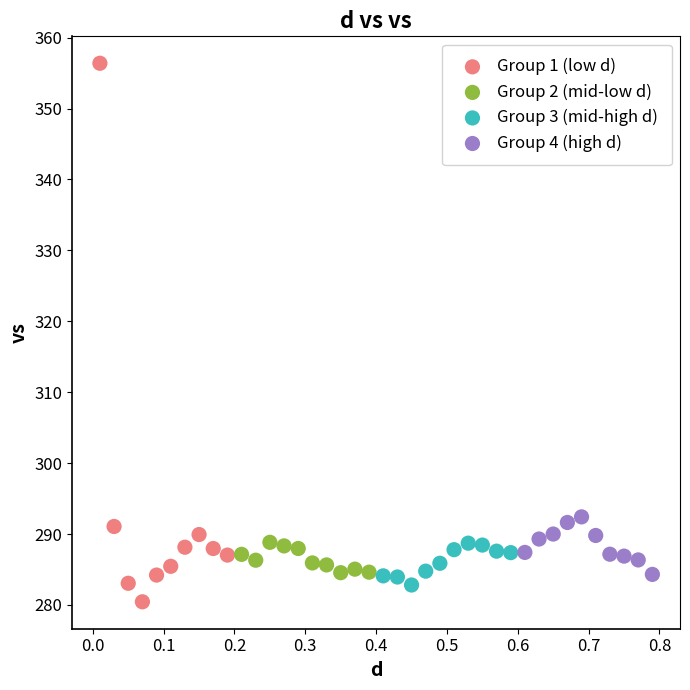

Which series reaches the maximum Y coordinate?

Group 1 (low d)